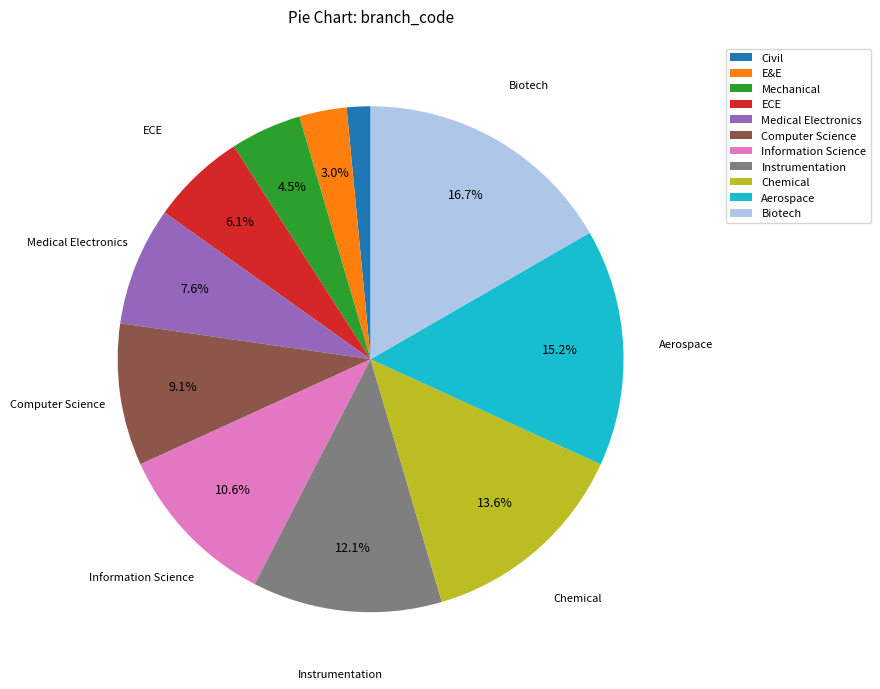

Which slice is the smallest?

Civil